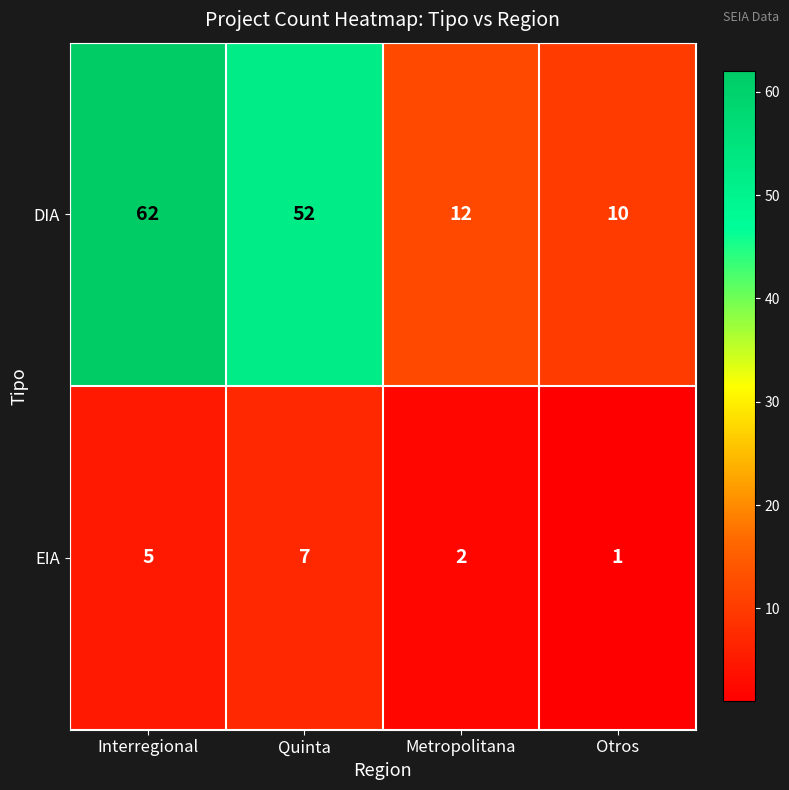

Reading left to right, what are all the values shown in this chart?

DIA: 62	52	12	10
EIA: 5	7	2	1